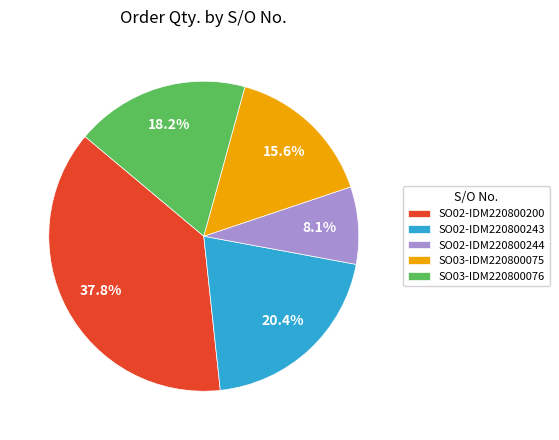

Rank the categories by value from highest to lowest.

SO02-IDM220800200, SO02-IDM220800243, SO03-IDM220800076, SO03-IDM220800075, SO02-IDM220800244